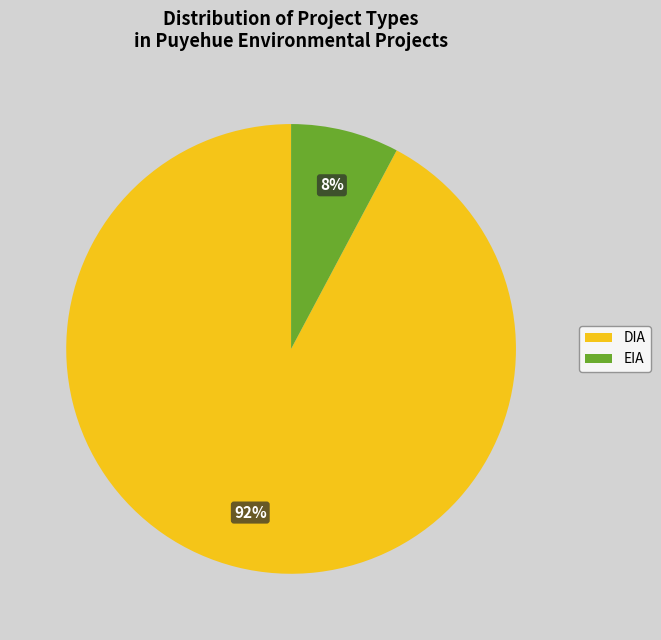

What is the majority slice?

DIA